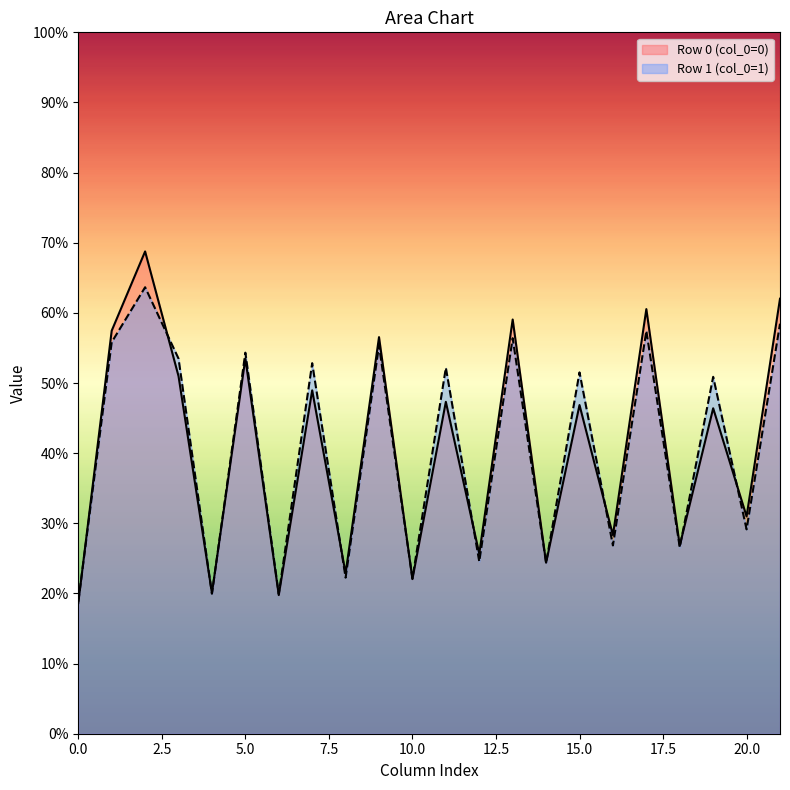

What is the total value across all series at 0.0?

37.4